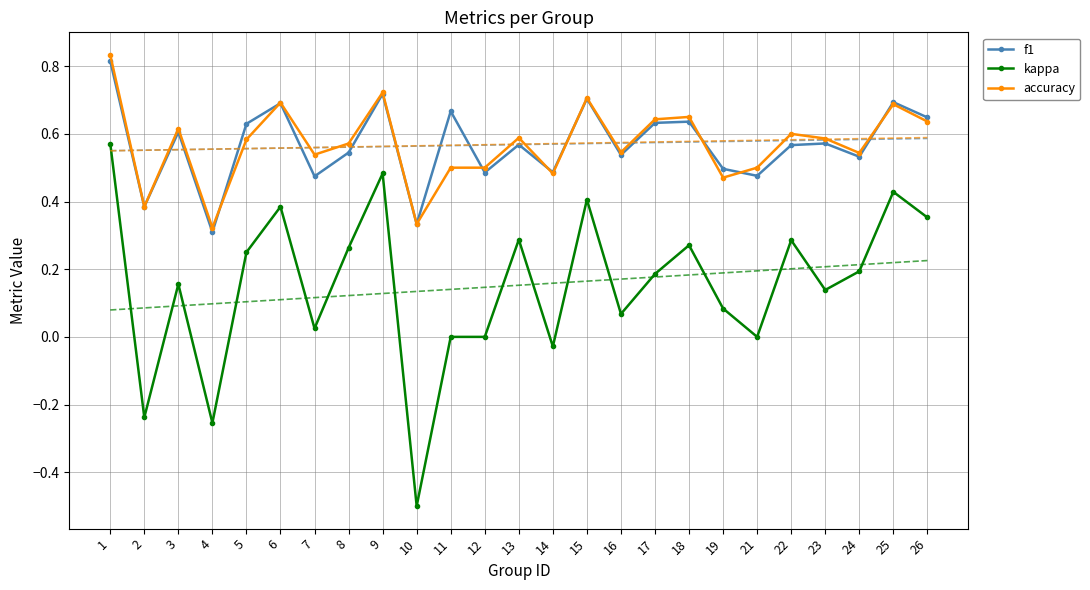

What is the maximum value for accuracy?

0.8